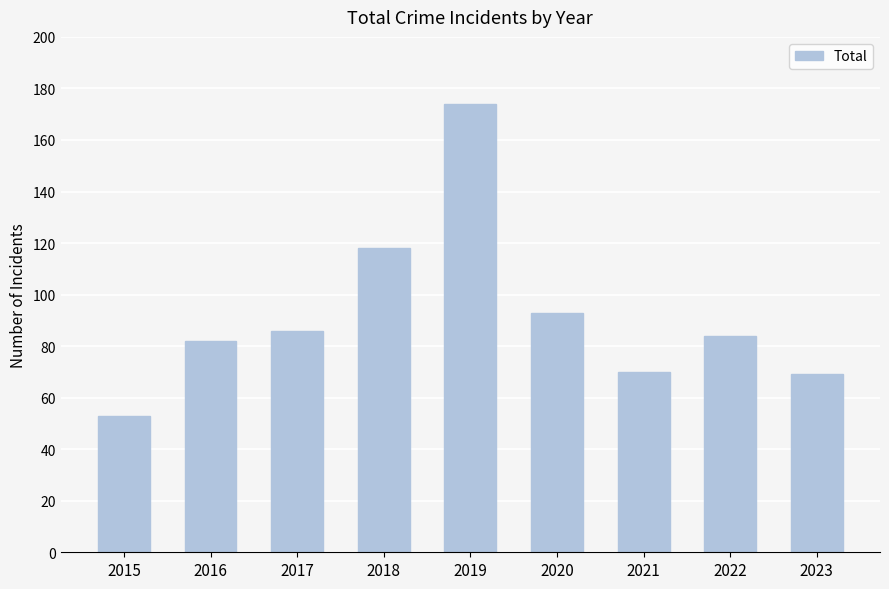

What is the minimum value shown in the chart?

53